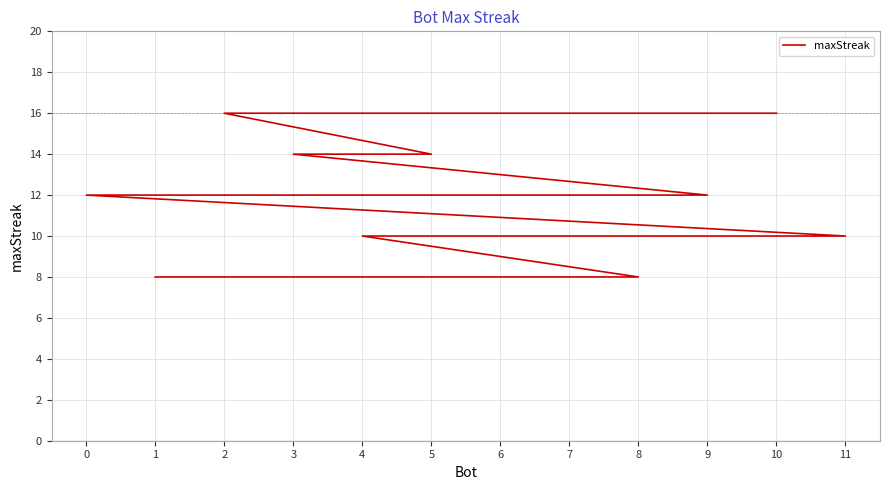

What is the value of the 10th point from the left?

10